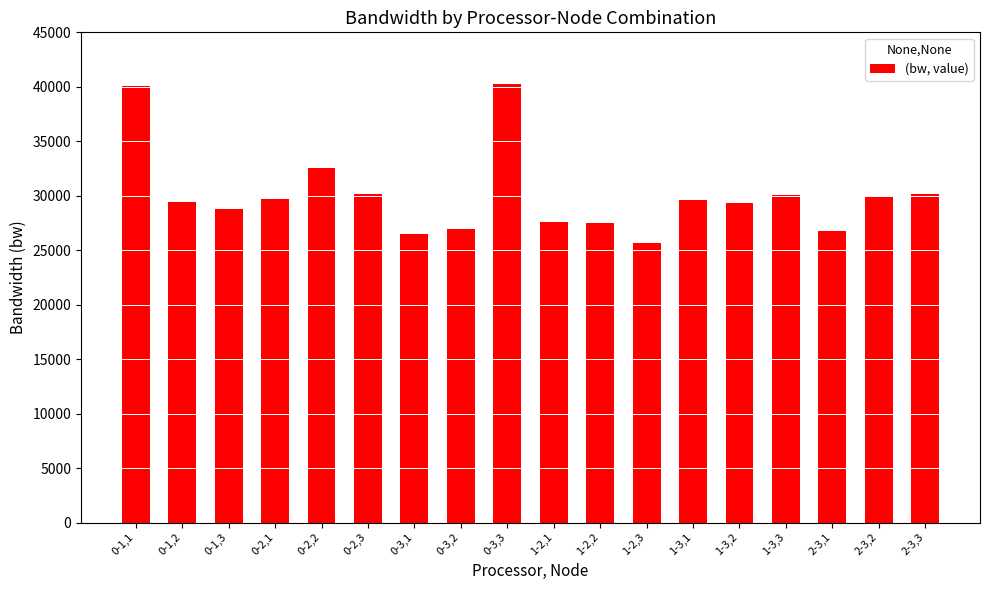

Where is the data nearest to the value 32963?

0-2,2